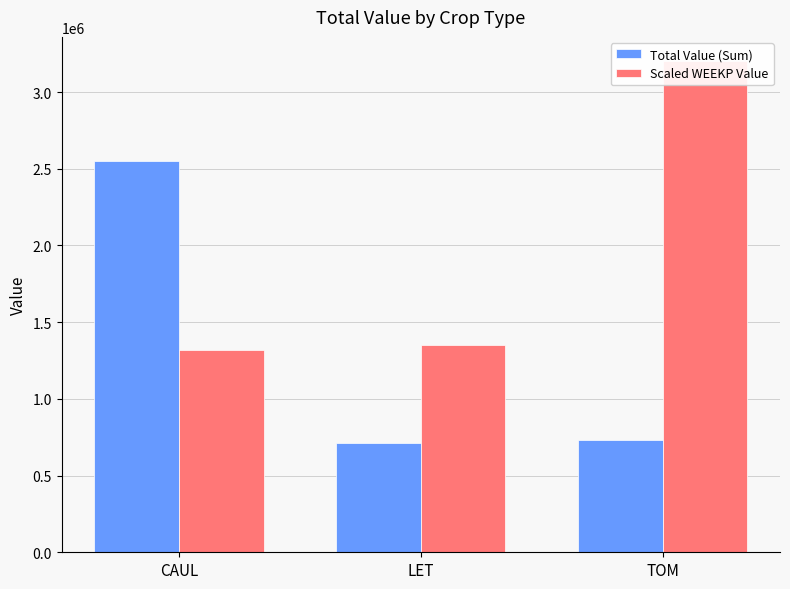

True or false: Scaled WEEKP Value has a value of 650753.5 at CAUL.

False